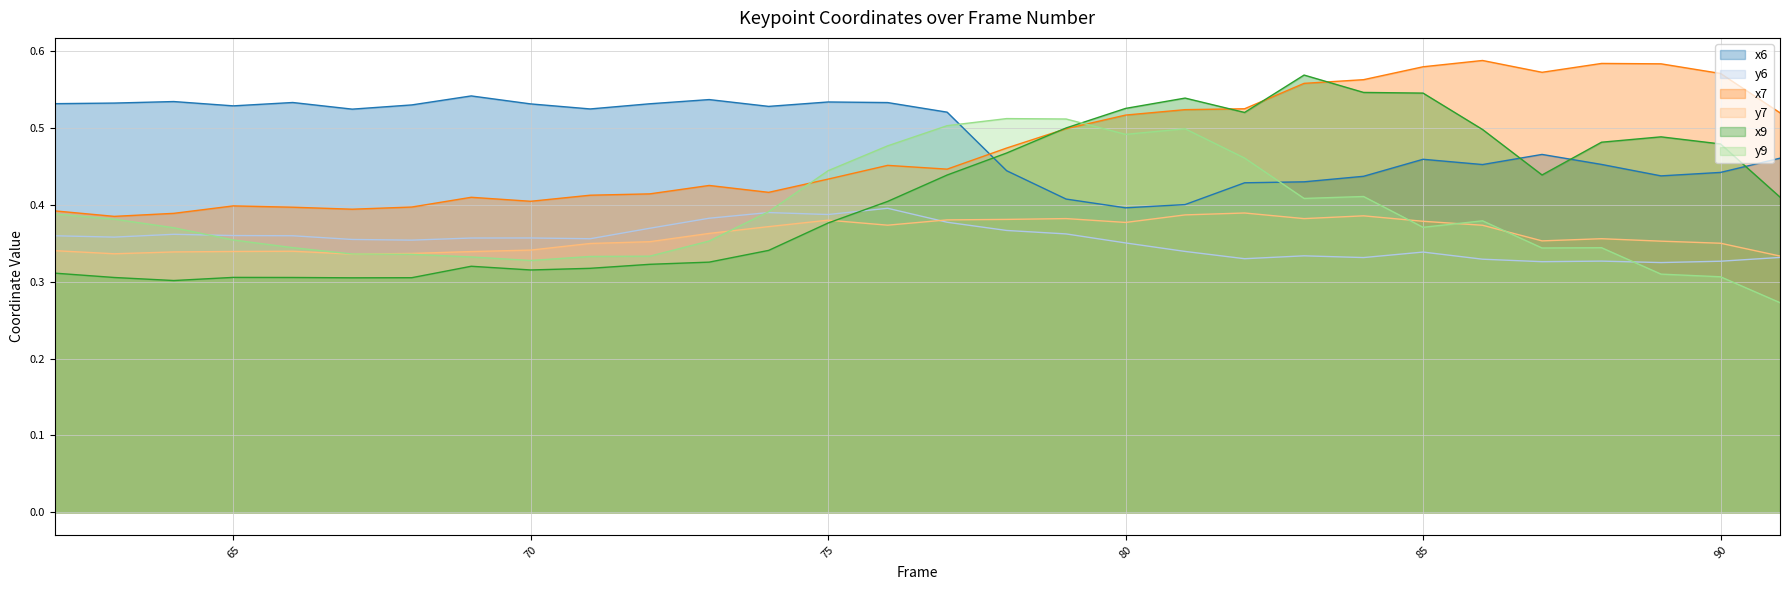

At which label does y6 reach its minimum?

89